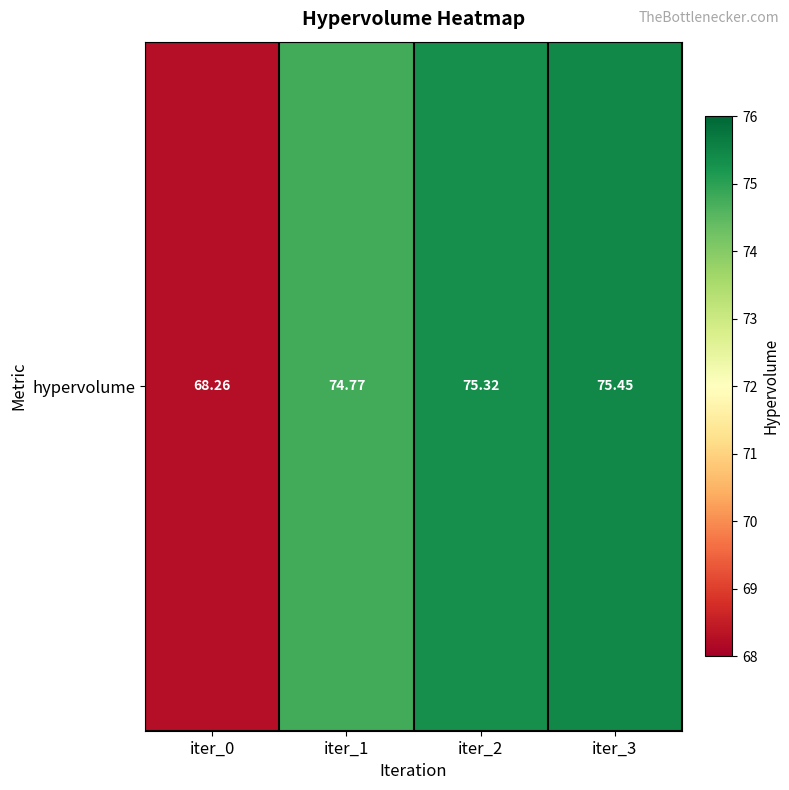

Reading right to left, extract all data points from this chart.

75.4	75.3	74.8	68.3